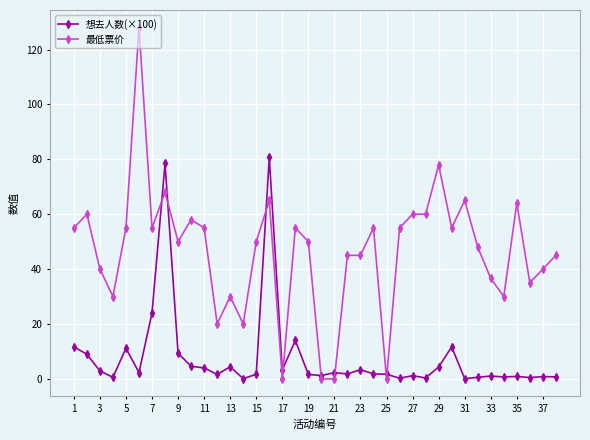

Which series has the widest spread of values?

最低票价